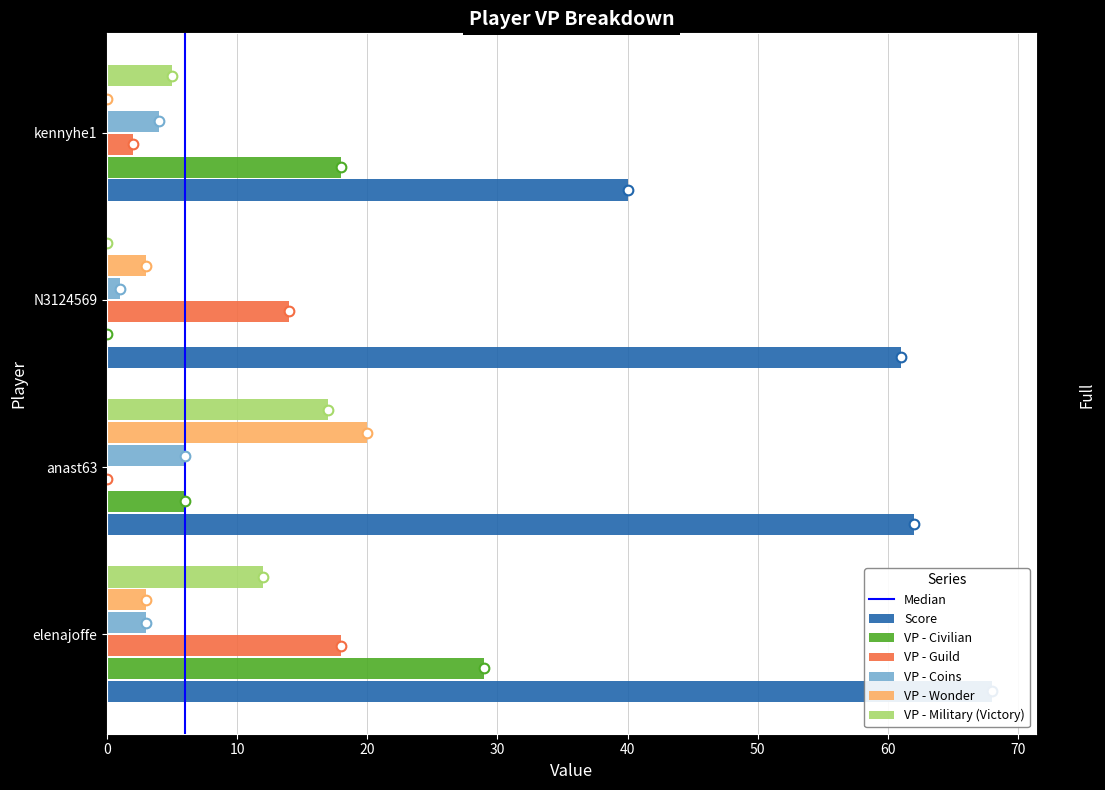

Rank the series at anast63 from highest to lowest value.

Score, VP - Wonder, VP - Military (Victory), VP - Civilian, VP - Coins, VP - Guild